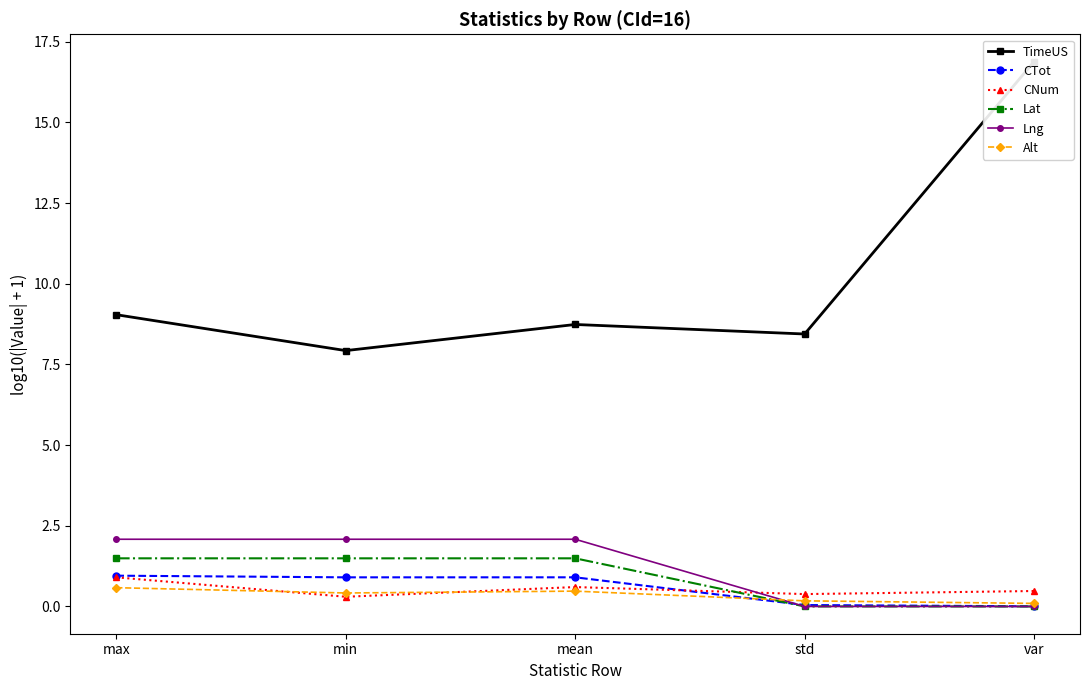

What are all the series names shown in the legend?

TimeUS, CTot, CNum, Lat, Lng, Alt